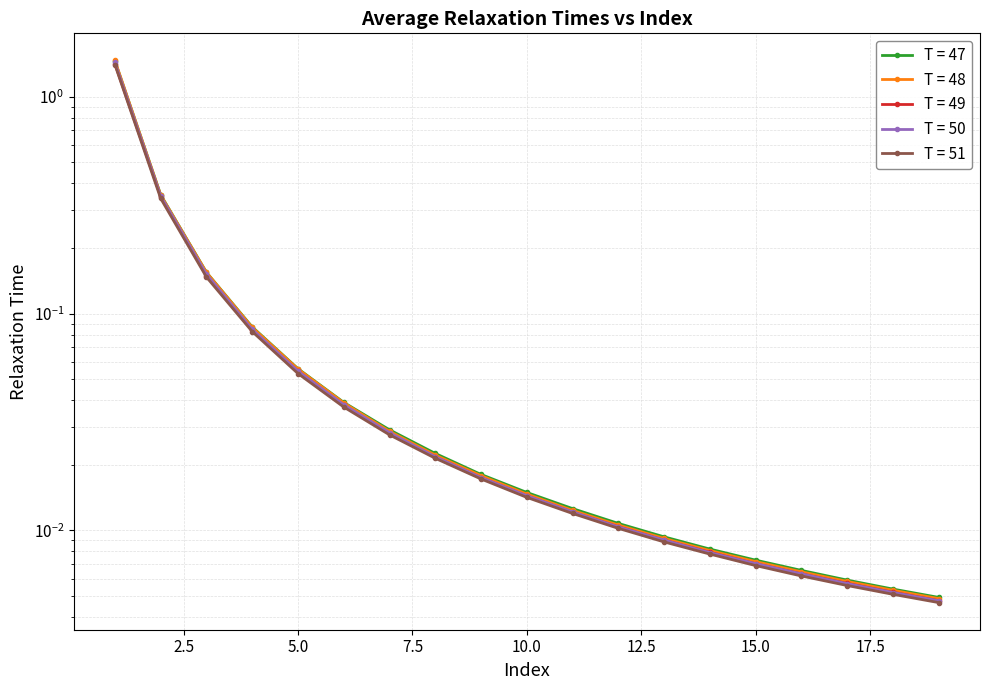

What is the total value across all series at 17.5?

0.1